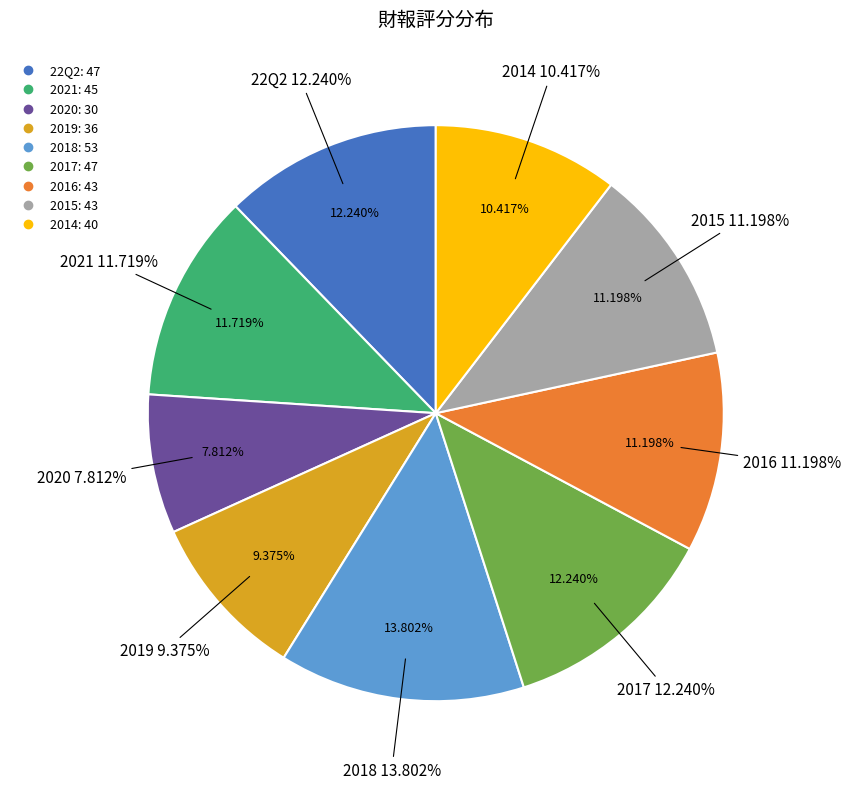

How many slices are in this pie chart?

9